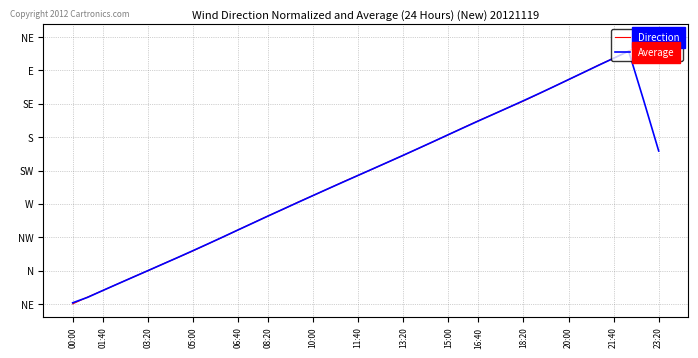

Reading left to right, extract all data points from this chart.

Direction: 1.1	2.2	3.2	4.3	5.3	6.3	7.4	8.4	9.4	10.5	11.6	12.7	13.8	14.9	15.9	17.0	18.0	19.1	20.2	21.2	22.2	23.3	24.3	25.4	26.4	27.5	28.6	29.7	30.7	31.8	32.8	33.9	35.0	36.1	37.2	38.4	39.4	40.6	41.6	42.7
Average: 1.3	2.2	3.2	4.3	5.3	6.3	7.3	8.4	9.4	10.5	11.6	12.7	13.7	14.8	15.9	17.0	18.0	19.1	20.1	21.2	22.2	23.3	24.3	25.4	26.4	27.5	28.6	29.7	30.7	31.8	32.8	33.9	35.0	36.1	37.2	38.3	39.4	40.5	32.9	25.0